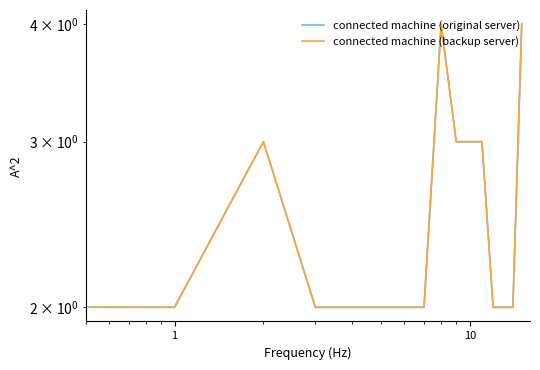

What is the maximum value shown in the chart?

4